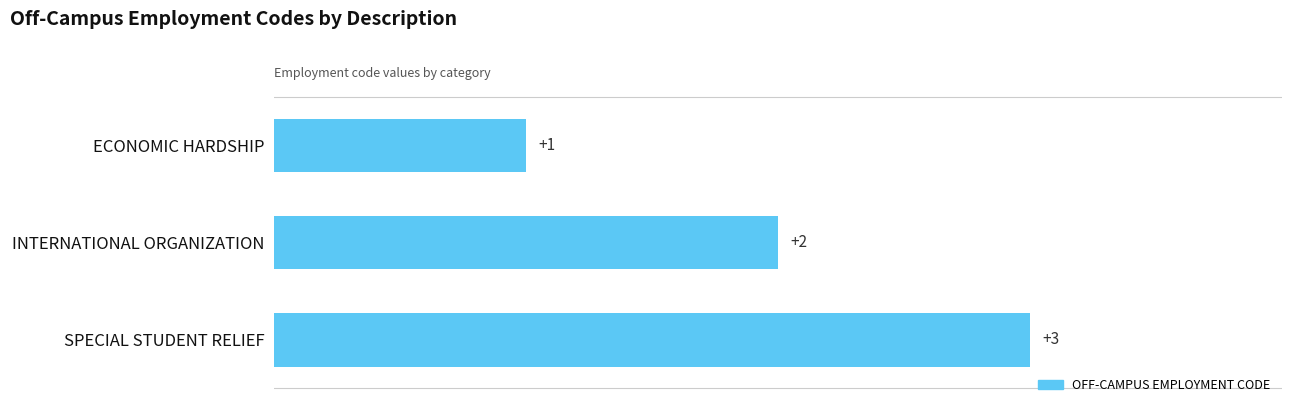

What is the value of the 2nd bar from the top?

2